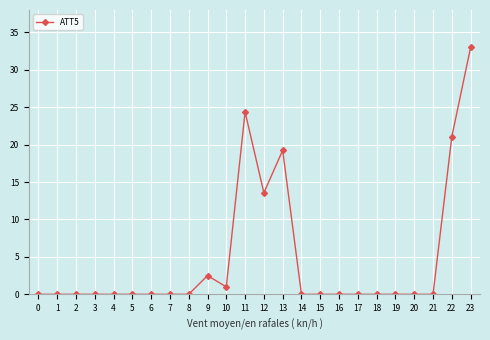

How many distinct data groups are displayed?

1